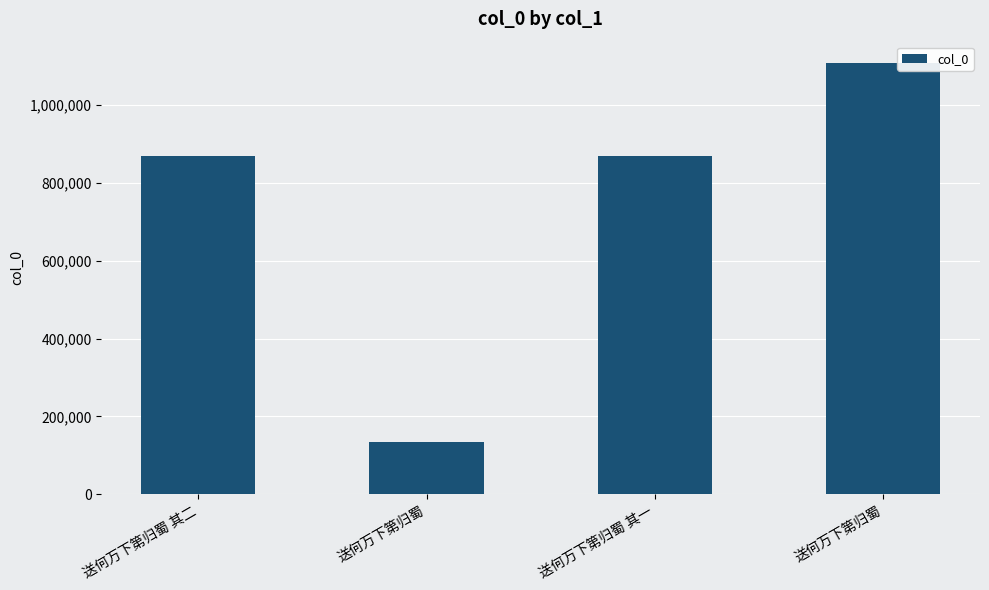

List the labels in order of value, largest first.

送何万下第归蜀, 送何万下第归蜀 其一, 送何万下第归蜀 其二, 送何万下第归蜀